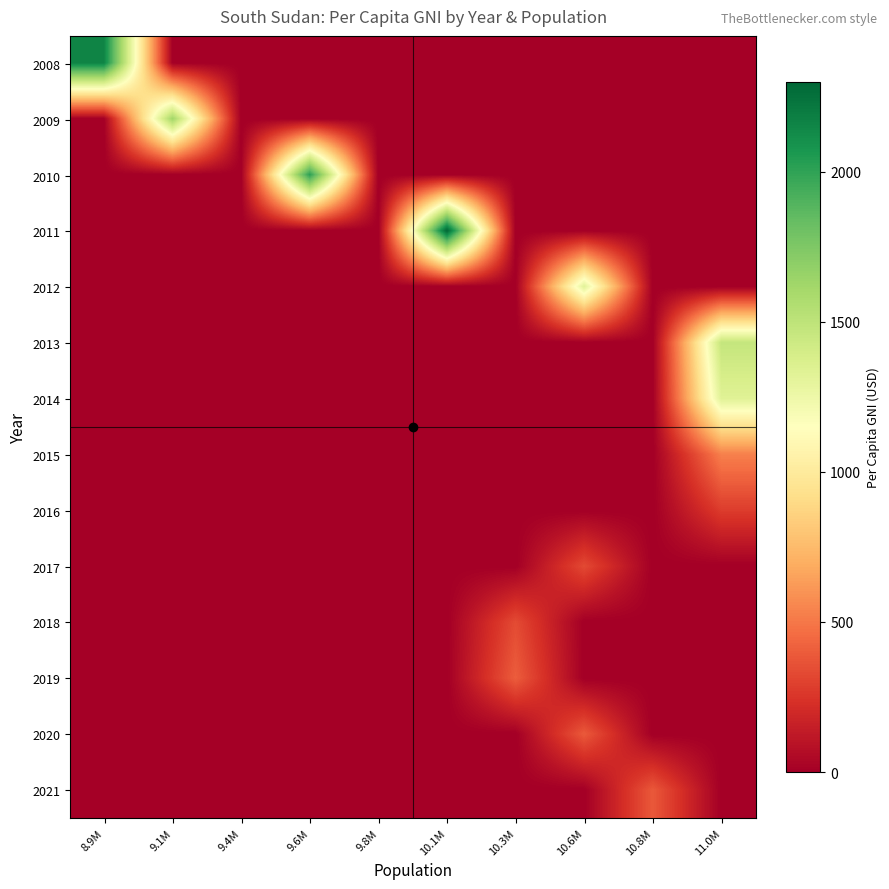

What is the difference between the highest and lowest values at 10.8M?

386